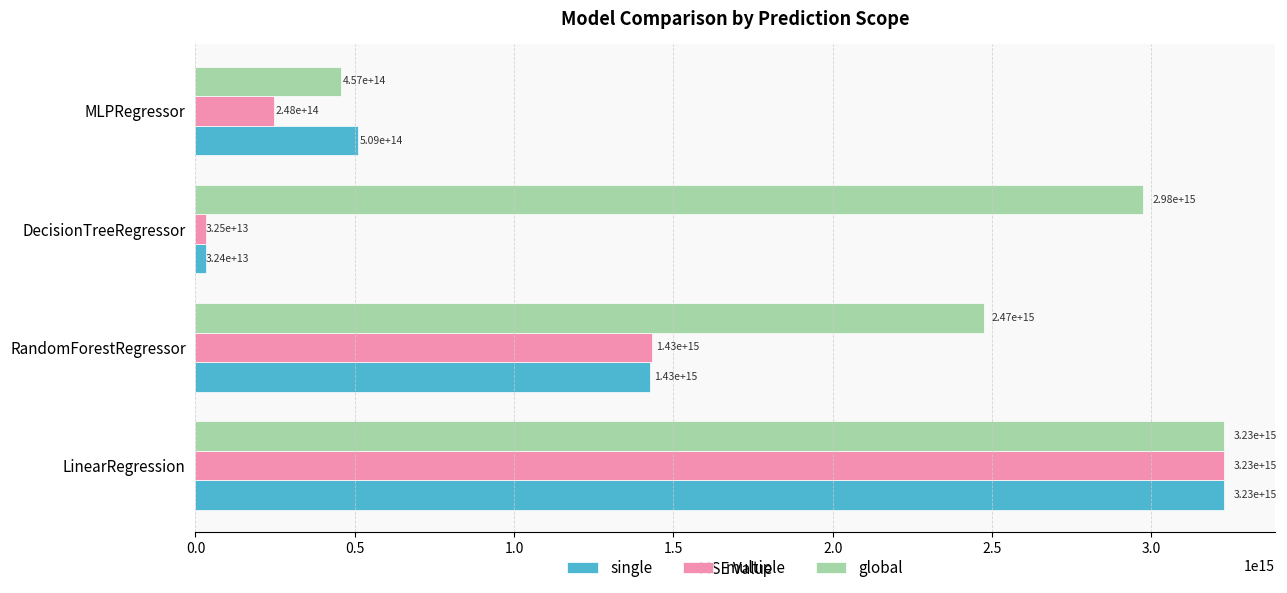

Rank the categories by global value from highest to lowest.

LinearRegression, DecisionTreeRegressor, RandomForestRegressor, MLPRegressor